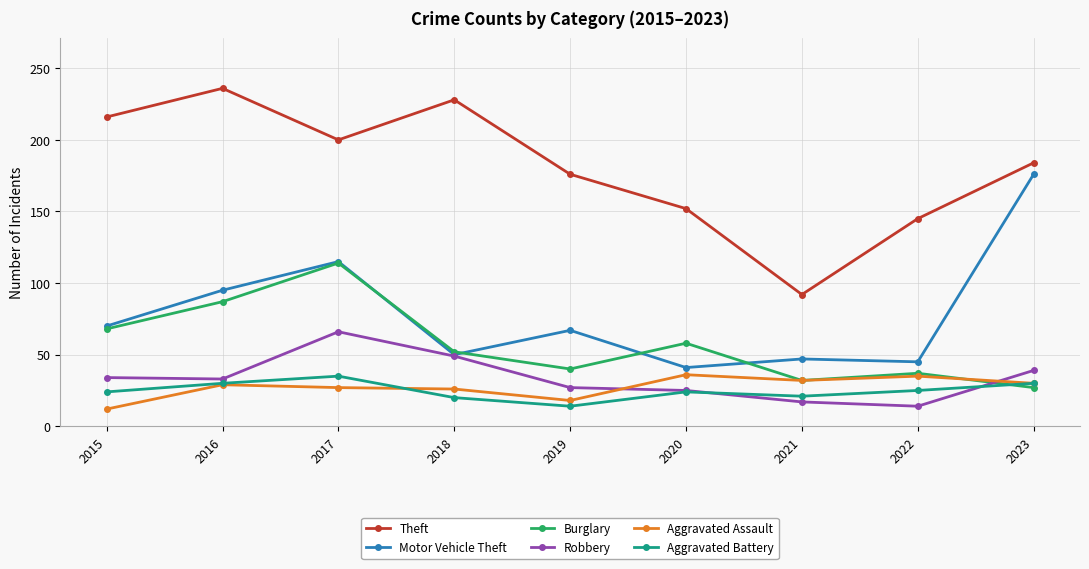

In Motor Vehicle Theft, how many points are lower than both neighbors (excluding endpoints)?

3